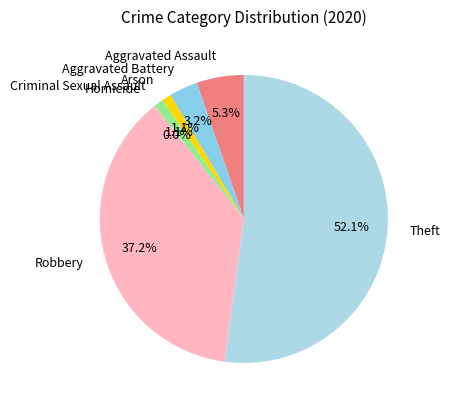

To the nearest percent, what portion does Aggravated Battery represent?

3%